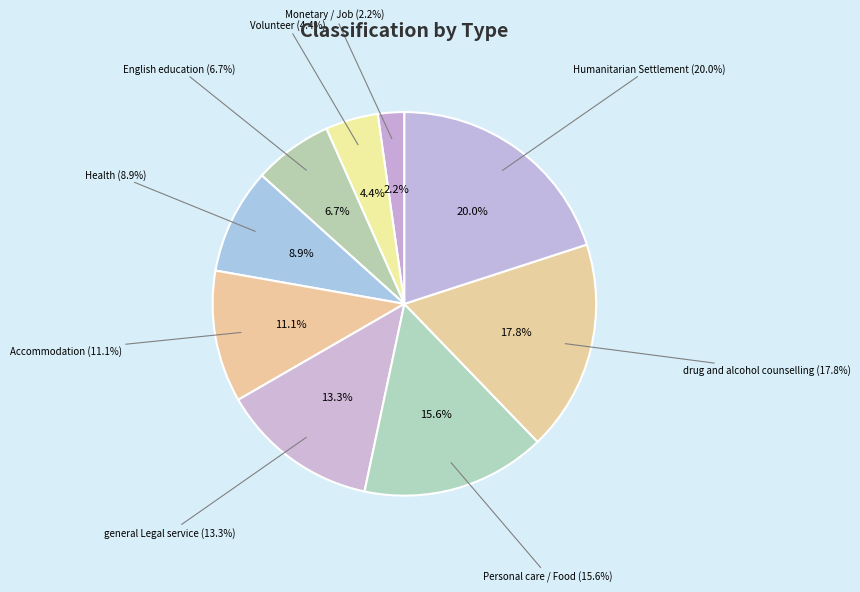

To the nearest percent, what percentage of the pie is Accommodation?

11%